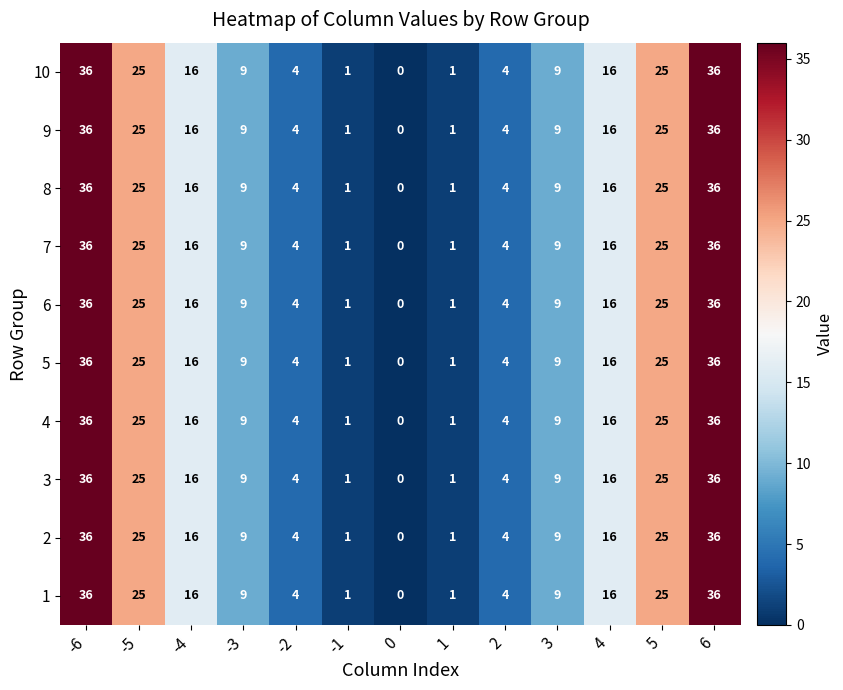

What is the sum of all 10 values?

182